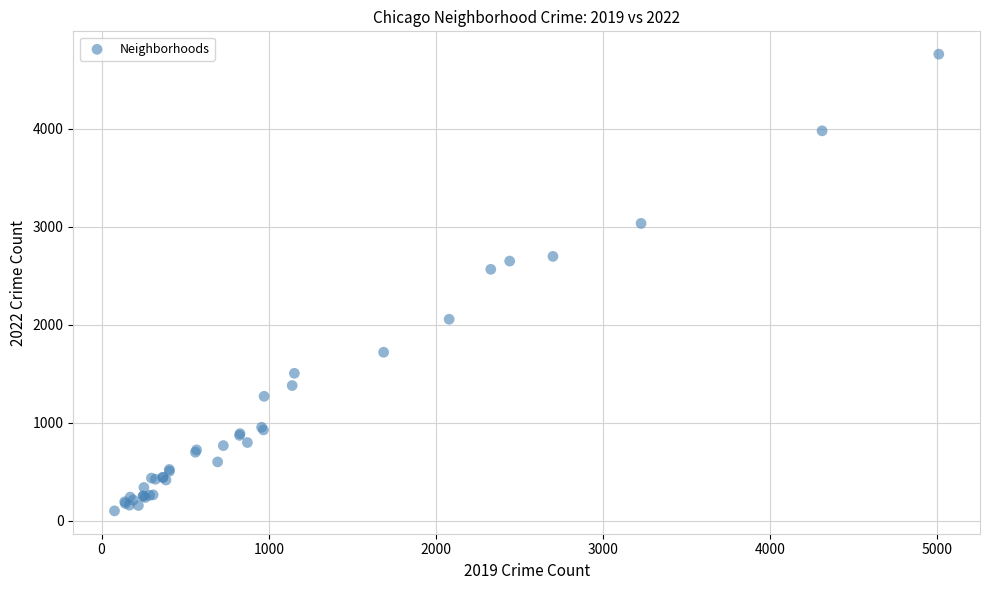

What Y value in the scatter plot is closest to 2431?

2566